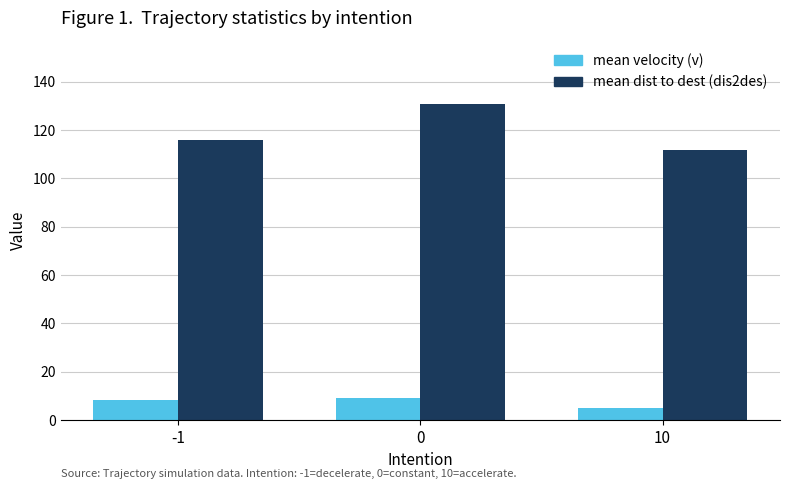

What is the greatest value displayed?

130.9